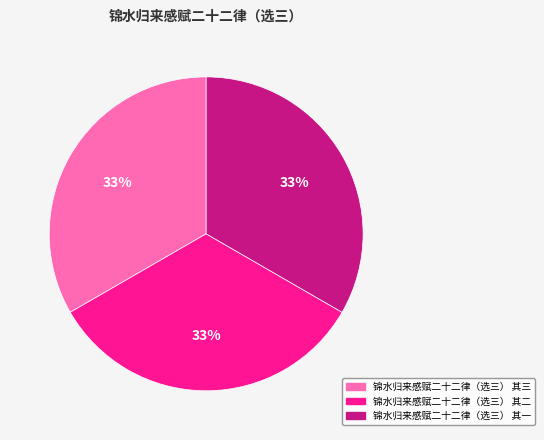

True or false: 锦水归来感赋二十二律（选三） 其一 accounts for 33% of the total.

True